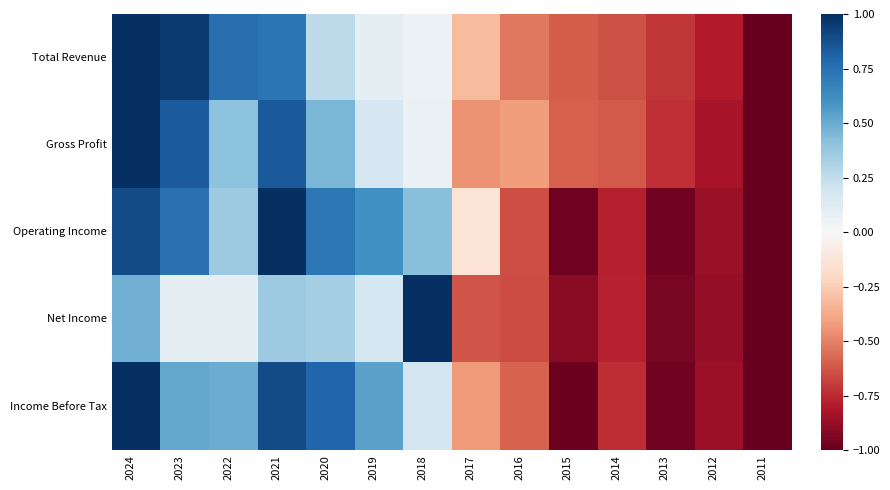

What is the spread (max minus min) of values at 2021?

0.6